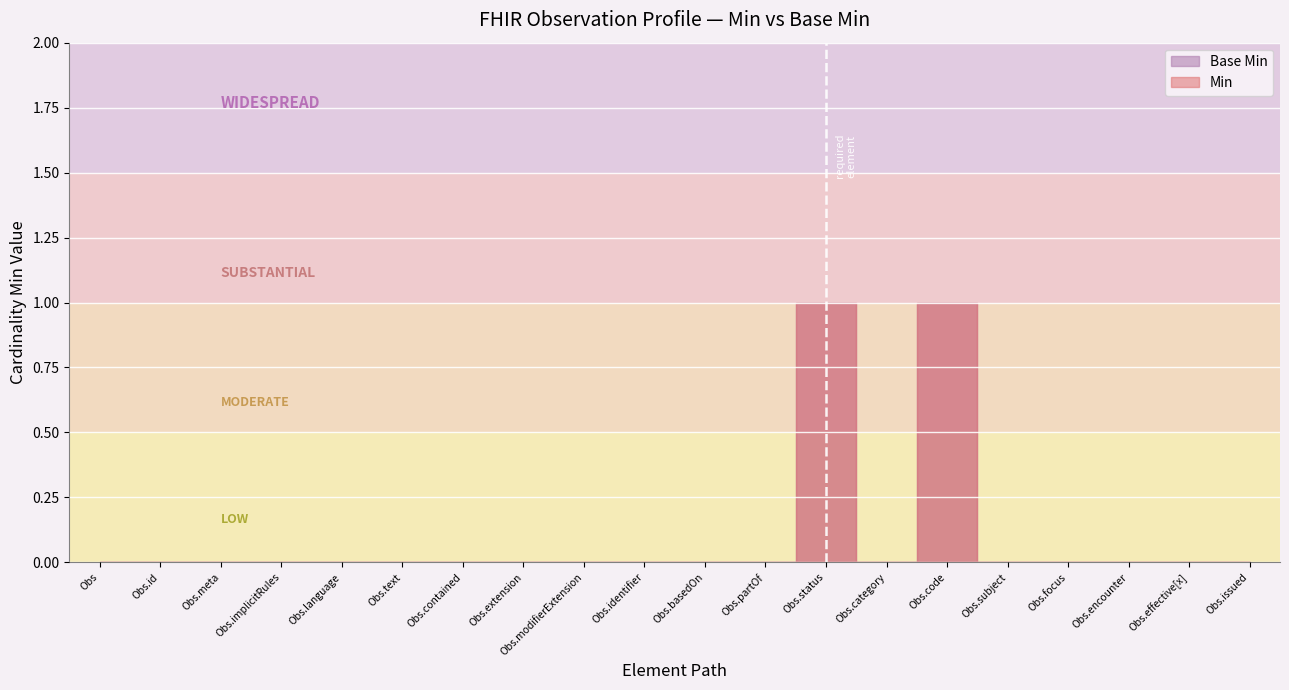

Rank the categories by Base Min value from lowest to highest.

Observation, Observation.id, Observation.meta, Observation.implicitRules, Observation.language, Observation.text, Observation.contained, Observation.extension, Observation.modifierExtension, Observation.identifier, Observation.basedOn, Observation.partOf, Observation.category, Observation.subject, Observation.focus, Observation.encounter, Observation.effective[x], Observation.issued, Observation.status, Observation.code